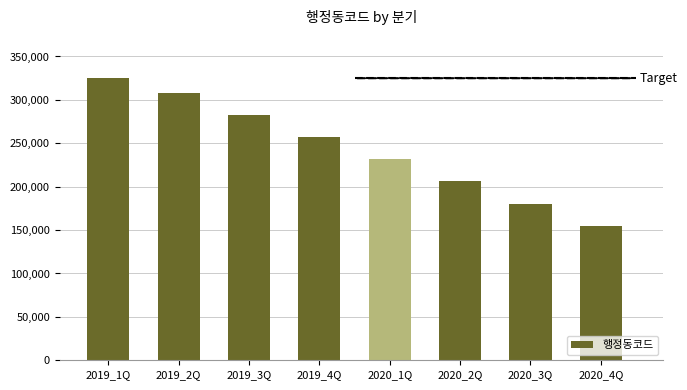

What value does the data have at 2019_2Q?

307702